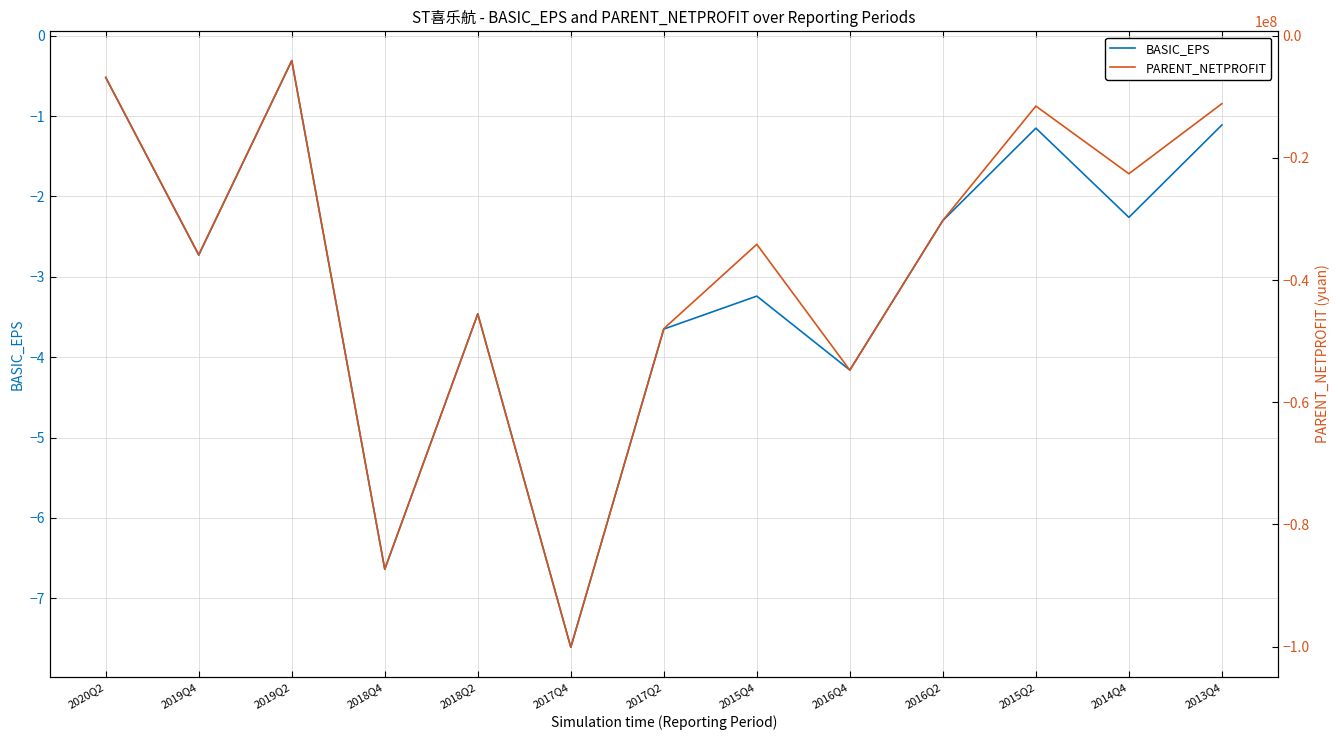

What is the label of the 5th point from the left?

2018Q2